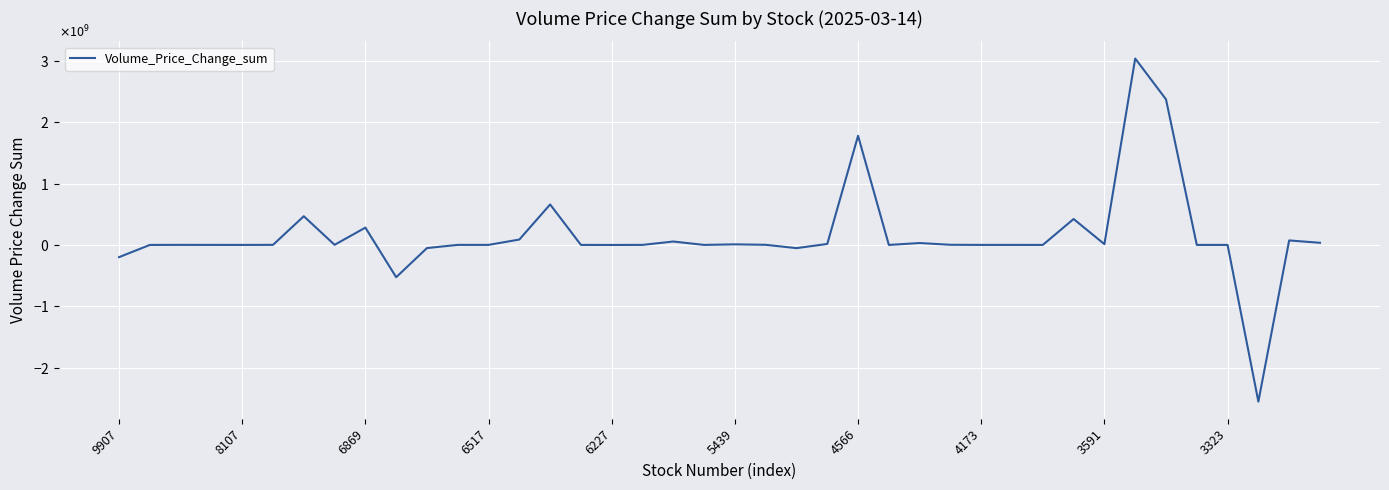

Is this an area chart (filled region under the line)?

No